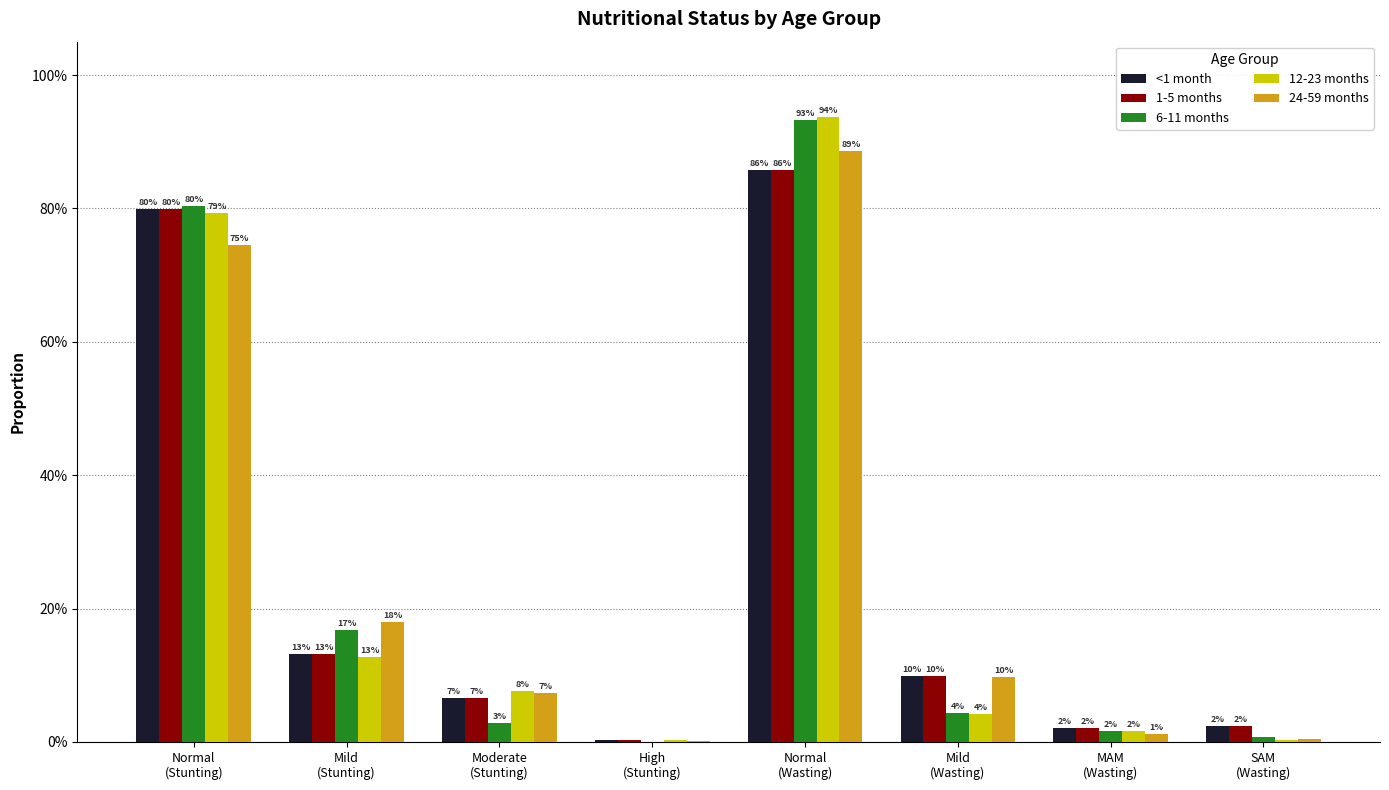

Reading left to right, extract all data points from this chart.

<1 month: 0.8	0.1	0.1	0.0	0.9	0.1	0.0	0.0
1-5 months: 0.8	0.1	0.1	0.0	0.9	0.1	0.0	0.0
6-11 months: 0.8	0.2	0.0	0.0	0.9	0.0	0.0	0.0
12-23 months: 0.8	0.1	0.1	0.0	0.9	0.0	0.0	0.0
24-59 months: 0.7	0.2	0.1	0.0	0.9	0.1	0.0	0.0